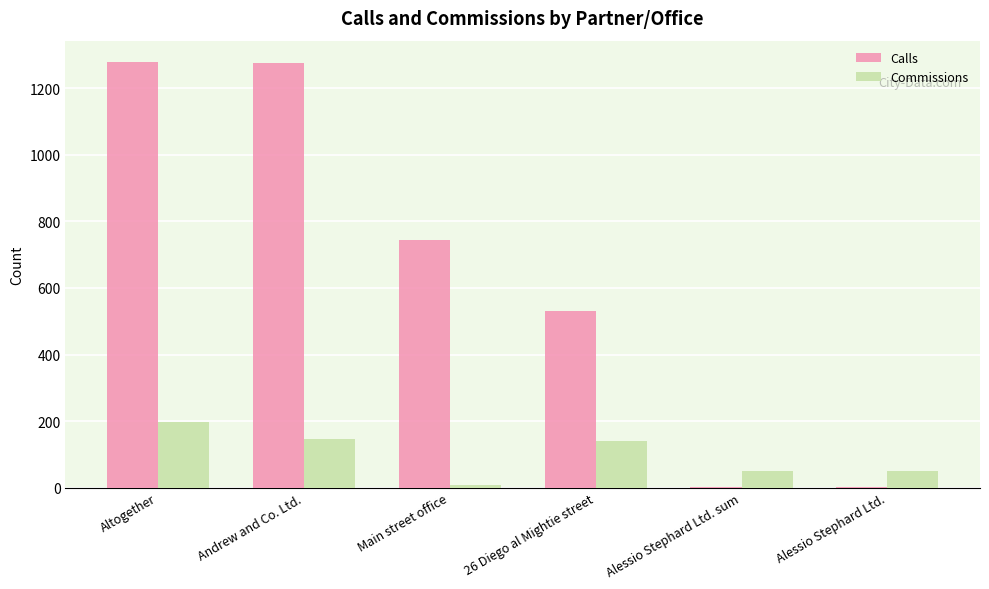

What is the maximum value for Commissions?

196